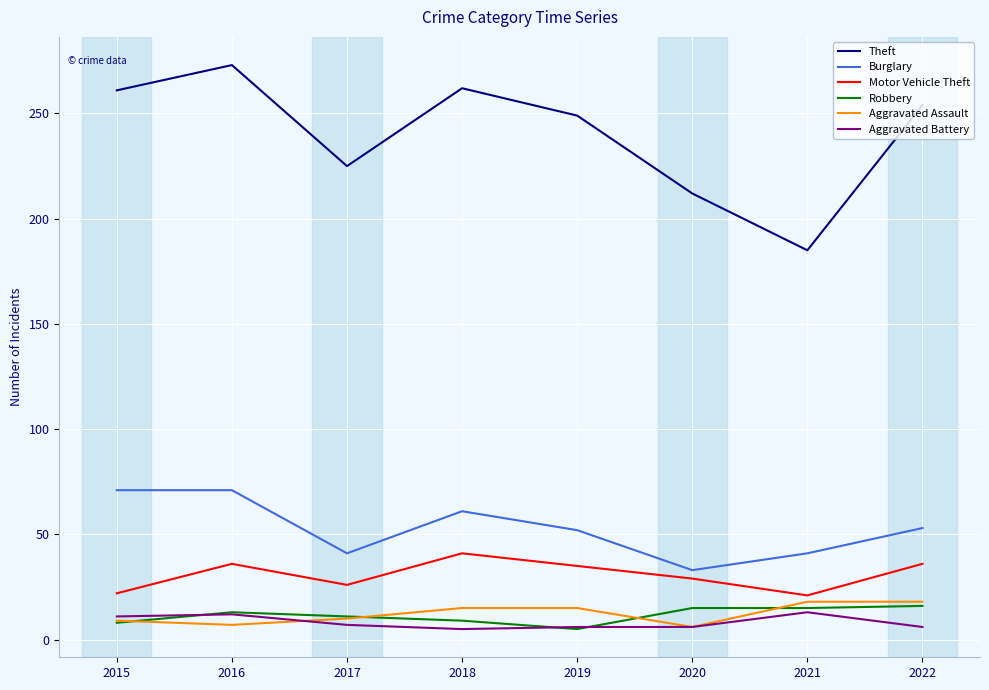

At how many categories does at least one series exceed 158?

8